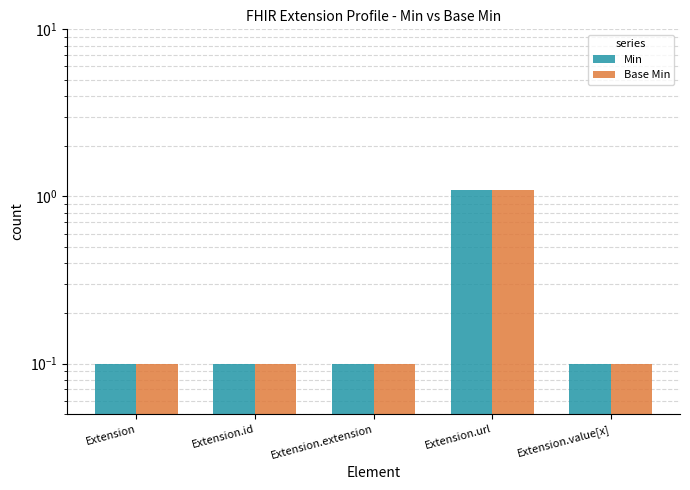

Where is Base Min nearest to the value 0?

Extension